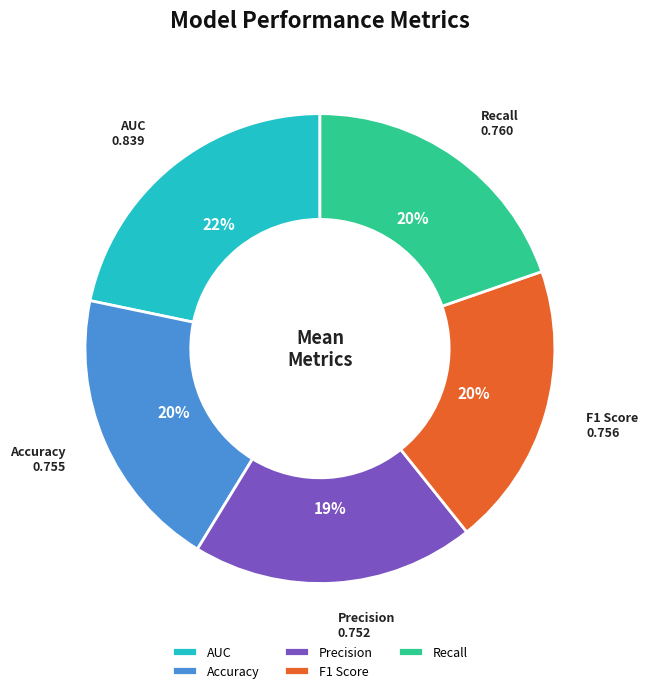

How many segments does this pie chart have?

5